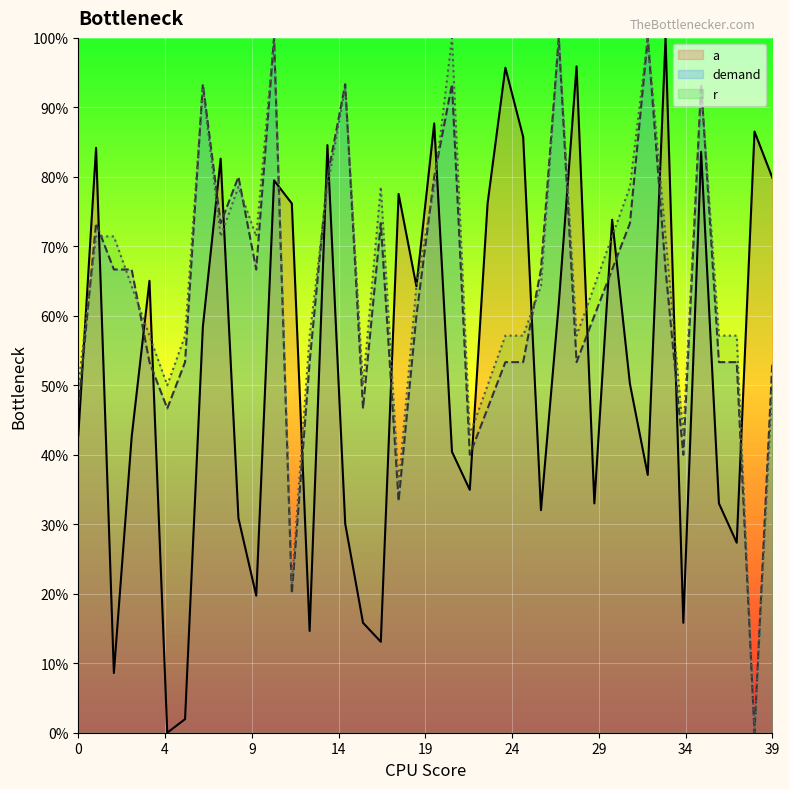

At which label does demand first exceed 66?

1